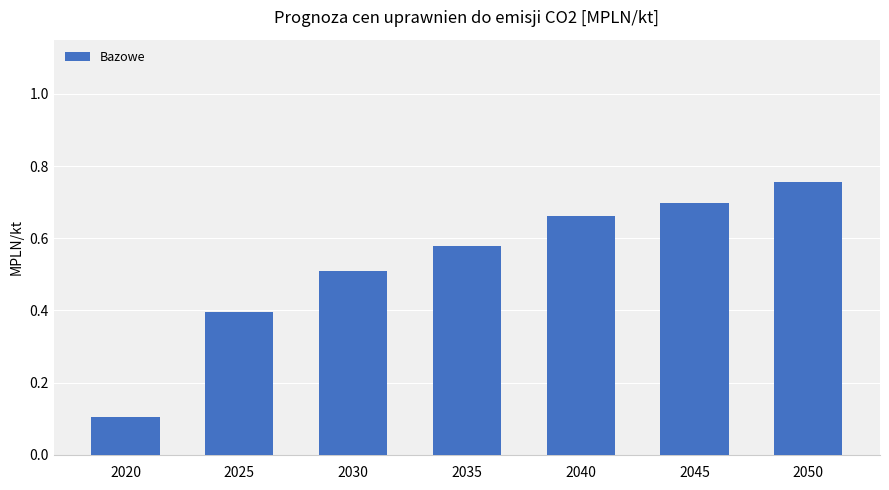

What is the average value?

0.5